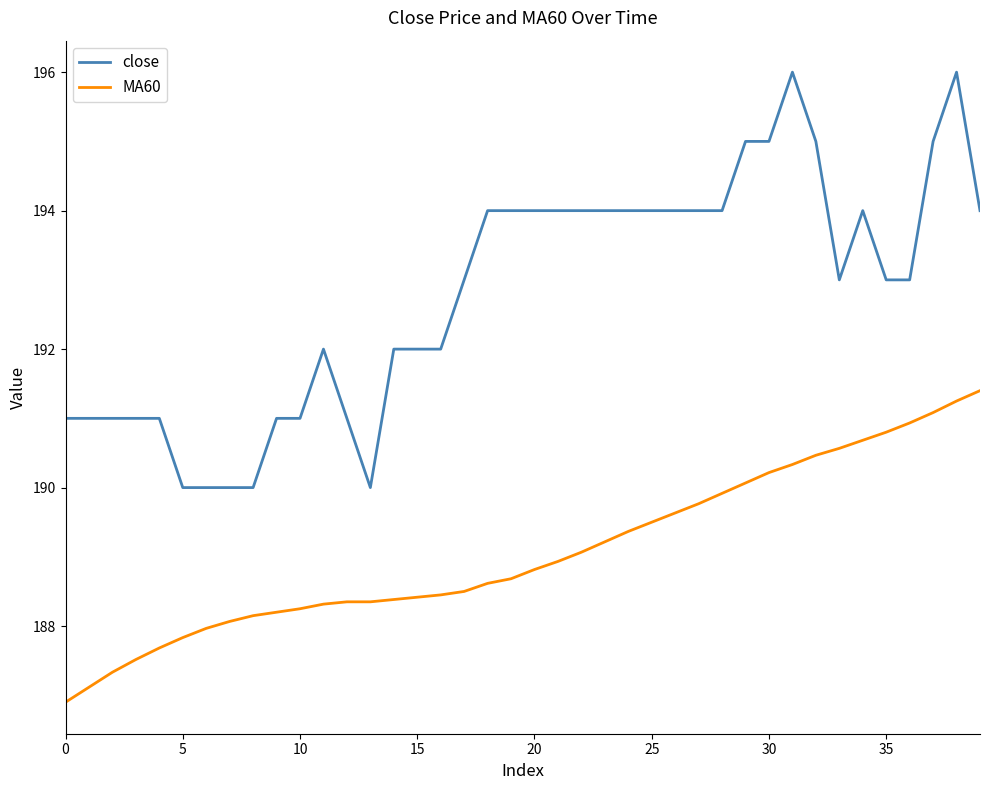

What is the difference between the maximum and minimum values in the MA60 series?

4.5